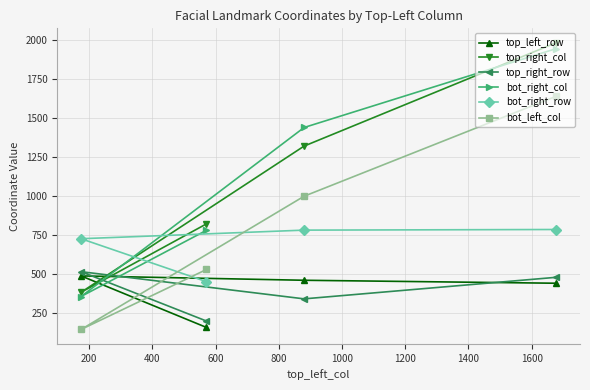

Which series has the largest range (max minus min)?

top_right_col